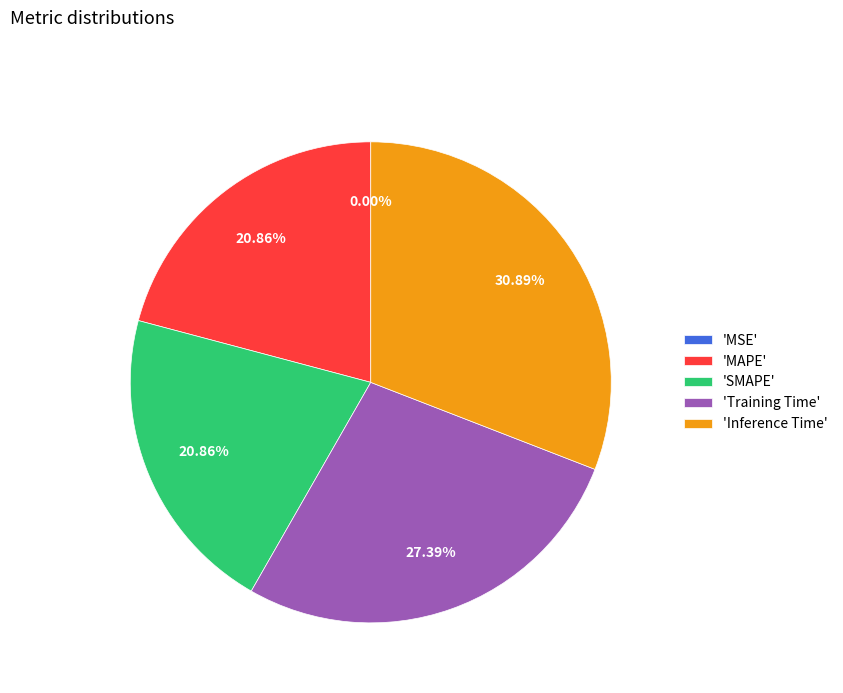

Which has a higher value, 'Inference Time' or 'SMAPE'?

'Inference Time'